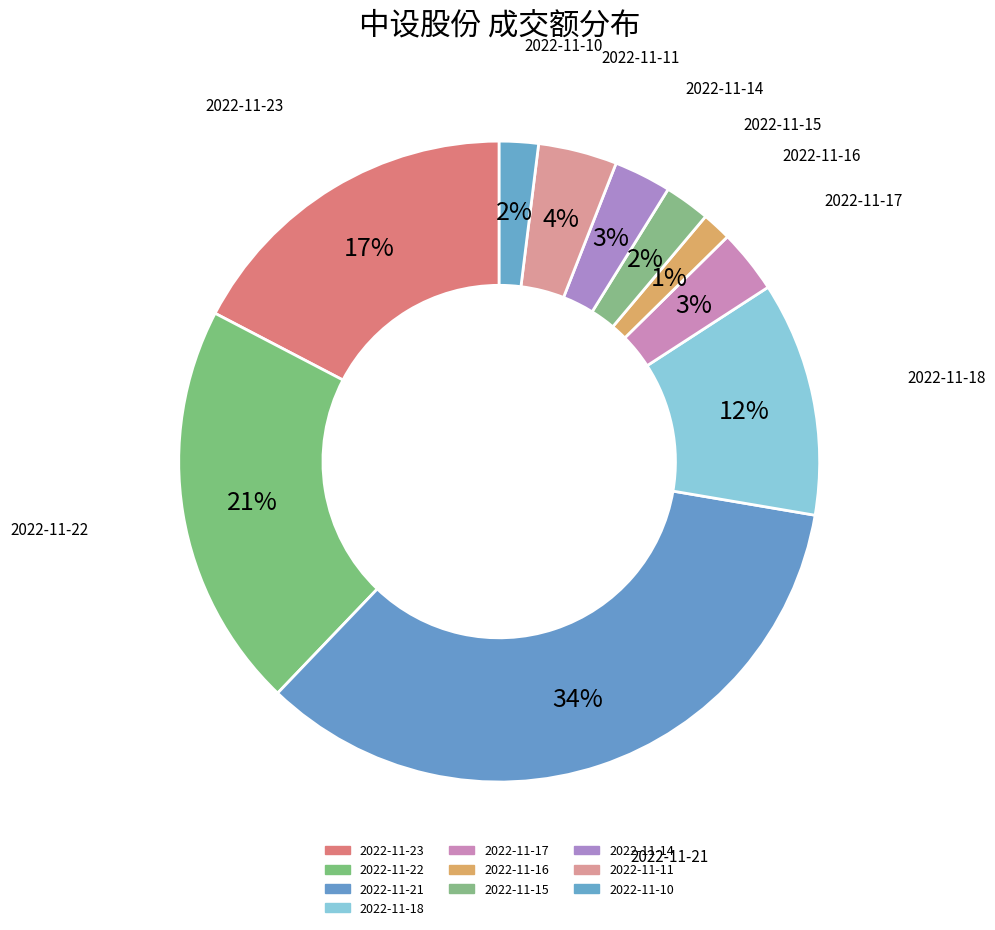

How many segments does this pie chart have?

10